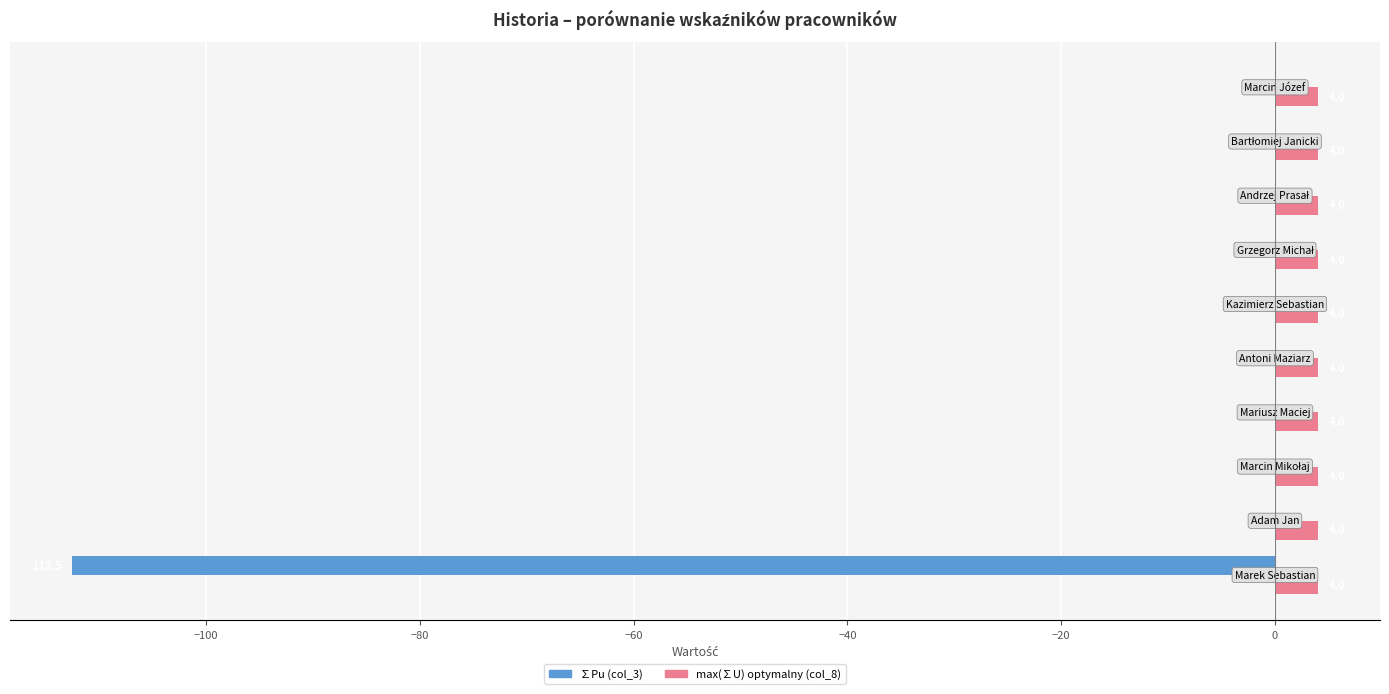

Which series has the largest total across all categories?

max(∑U) optymalny (col_8)